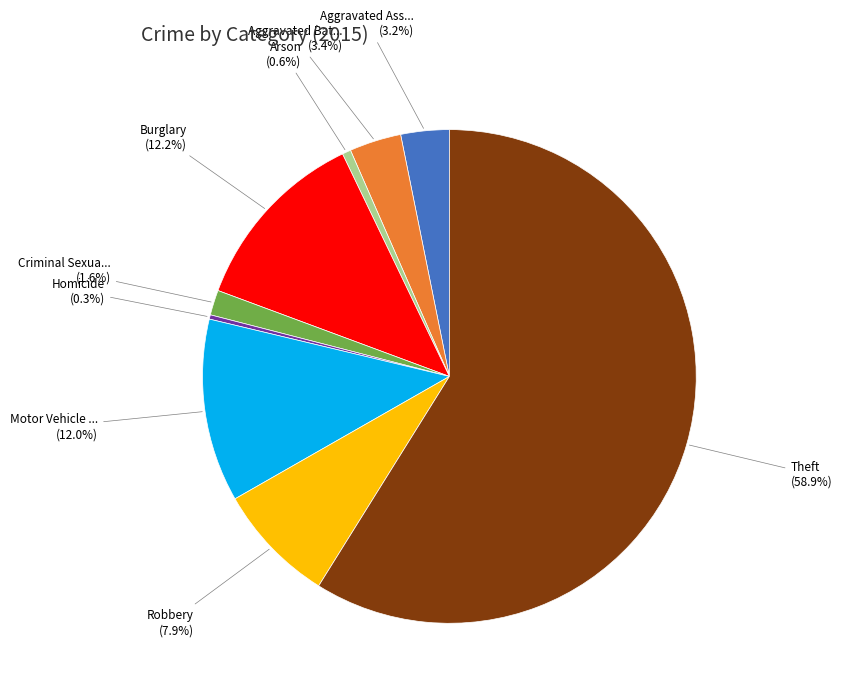

Is there a majority slice in this chart?

Yes